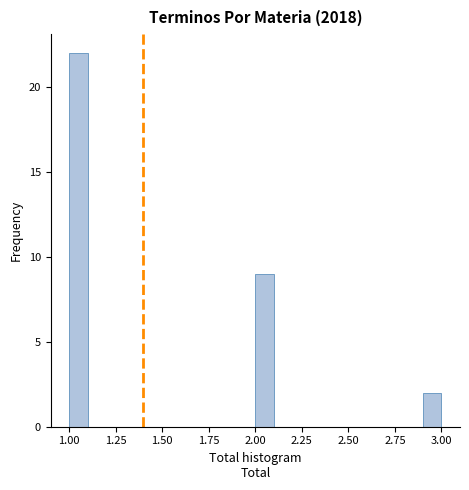

Read against the x-axis, roughly where is the centre of the tallest bar?

1.05